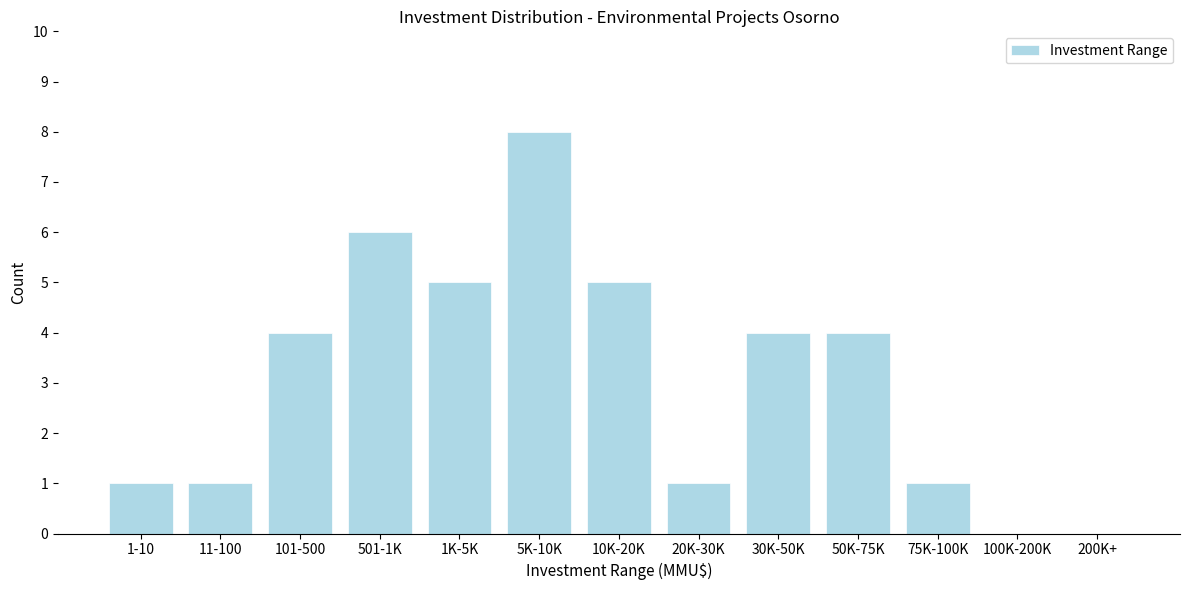

Reading left to right, list all the values displayed in this chart.

1-10=1	11-100=1	101-500=4	501-1K=6	1K-5K=5	5K-10K=8	10K-20K=5	20K-30K=1	30K-50K=4	50K-75K=4	75K-100K=1	100K-200K=0	200K+=0